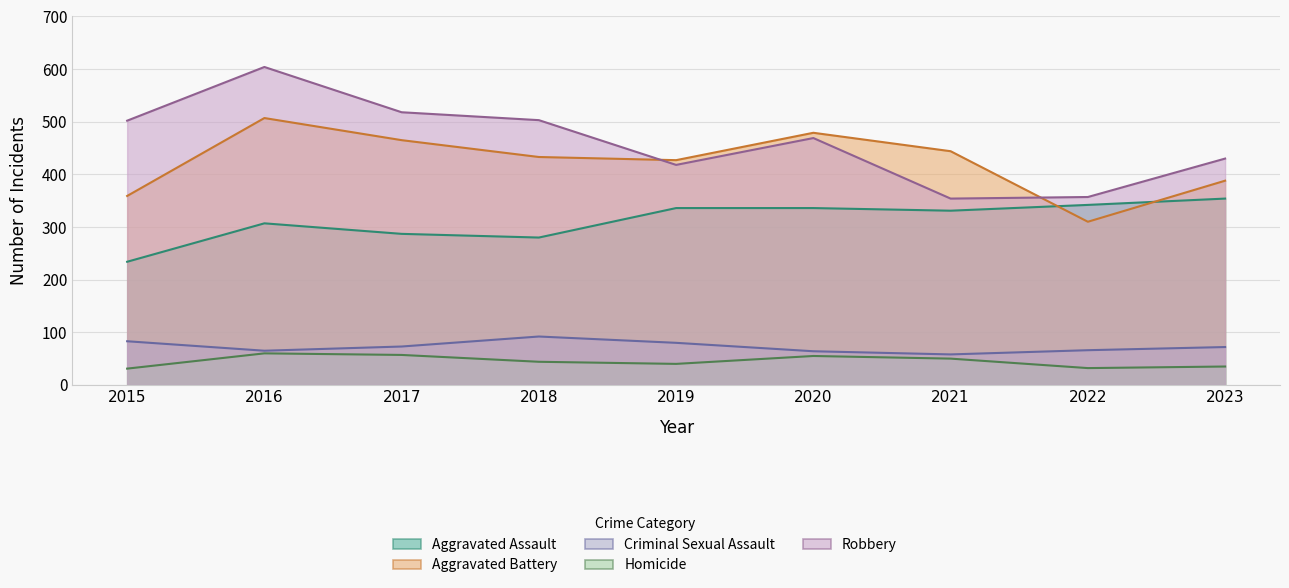

What is the difference between the maximum and minimum values in the Aggravated Battery series?

197